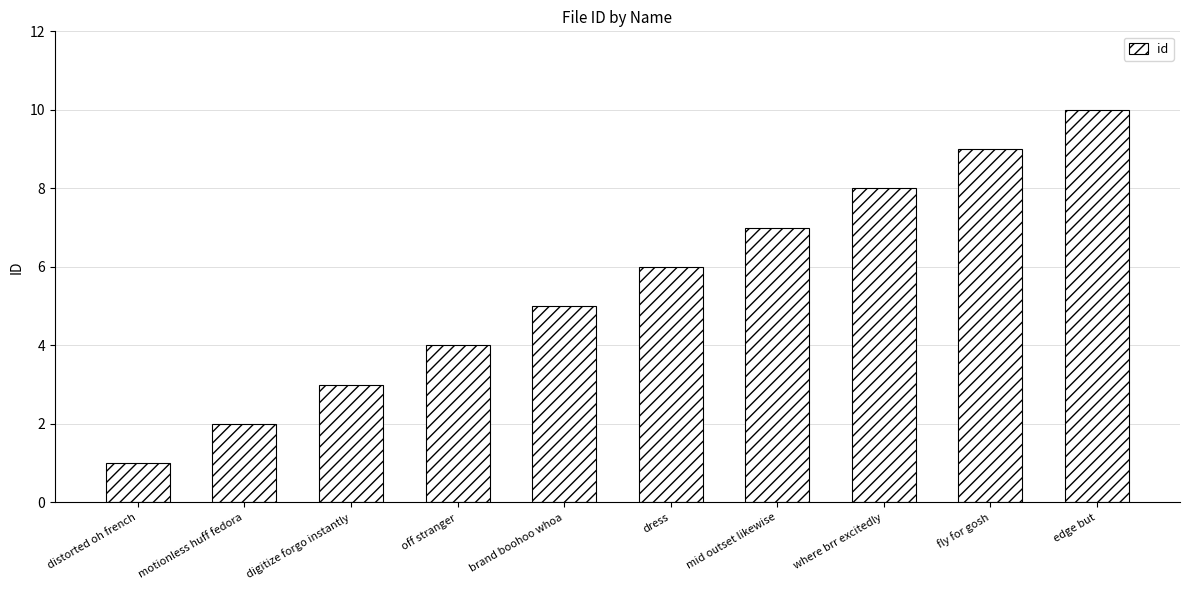

What is the sum of the values at fly for gosh and motionless huff fedora?

11